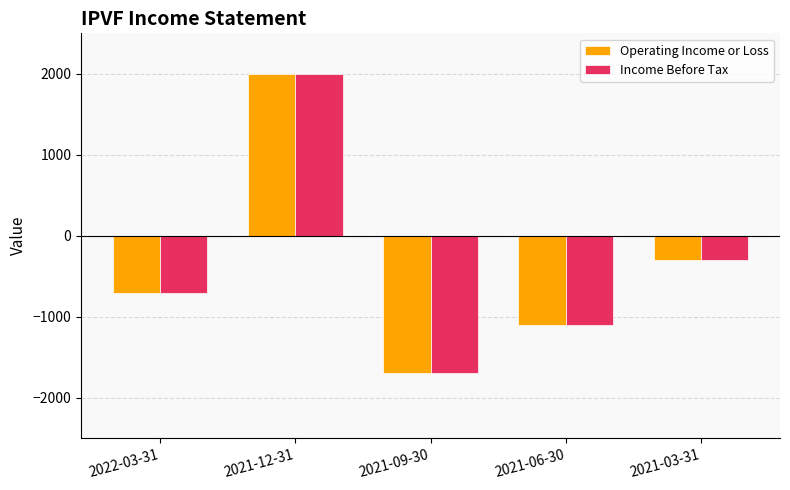

At how many categories does at least one series exceed 1004?

1